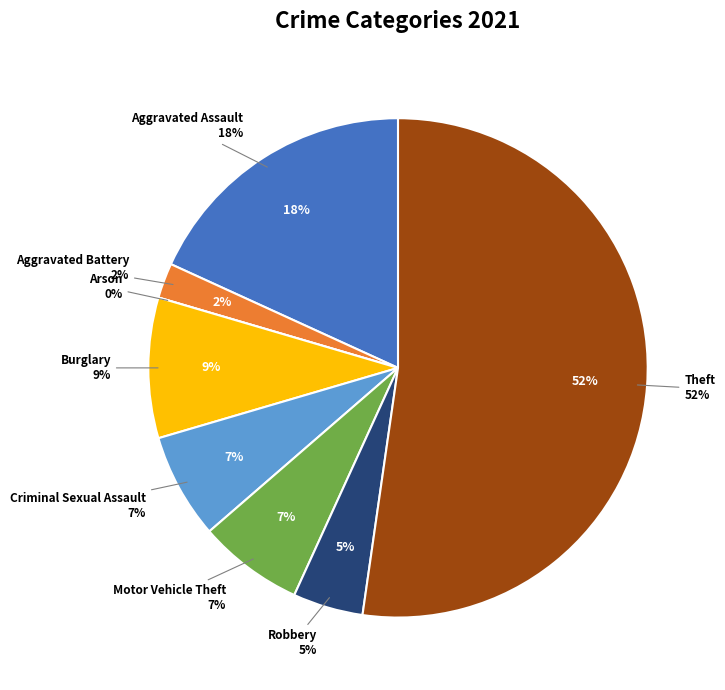

Which category accounts for the majority?

Theft